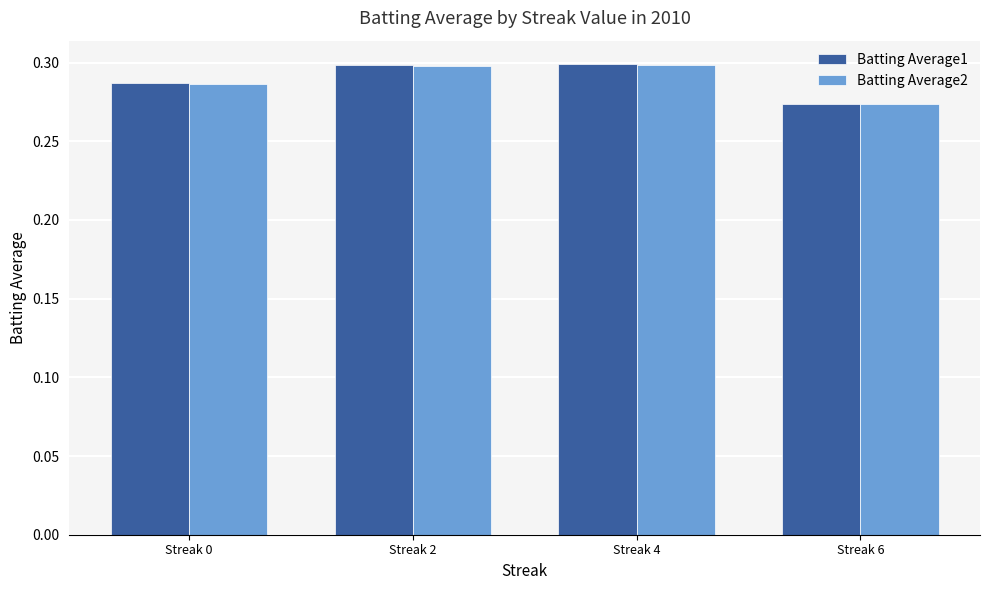

Is it true that Batting Average2 equals 0.3 at Streak 0?

True